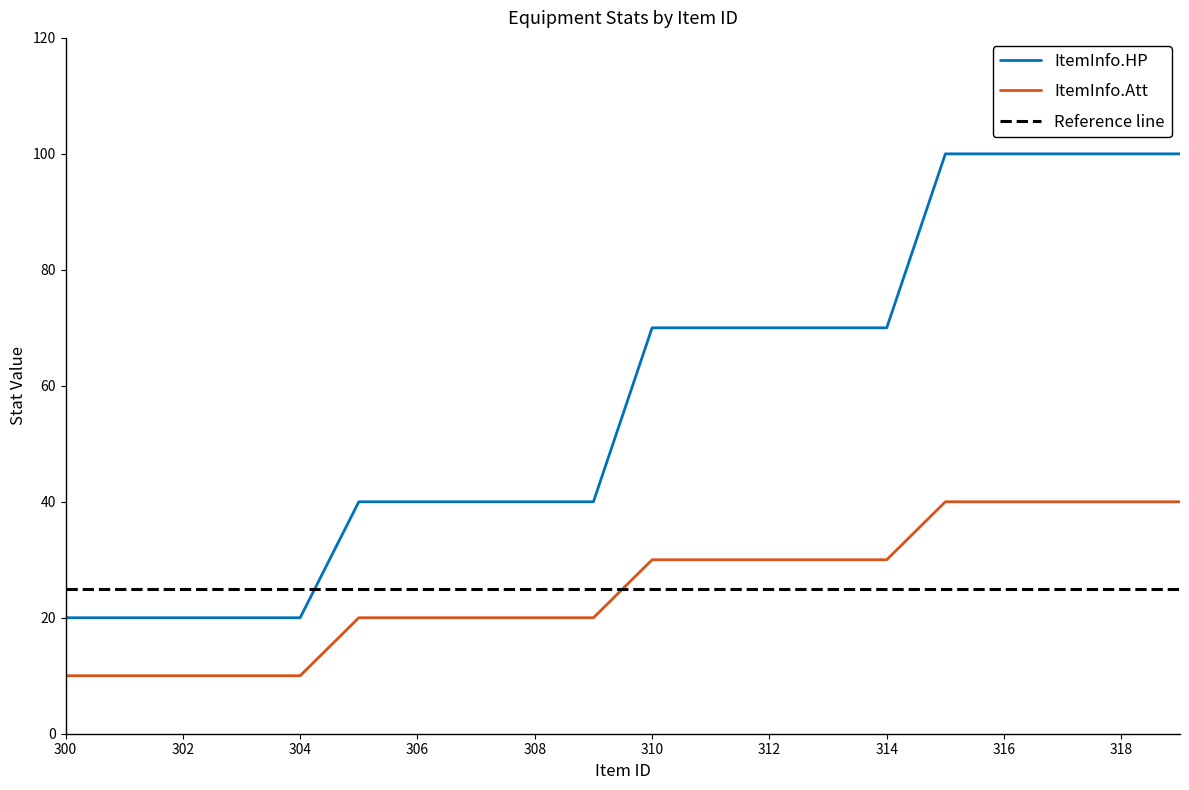

What is the total value across all series at 303?

30